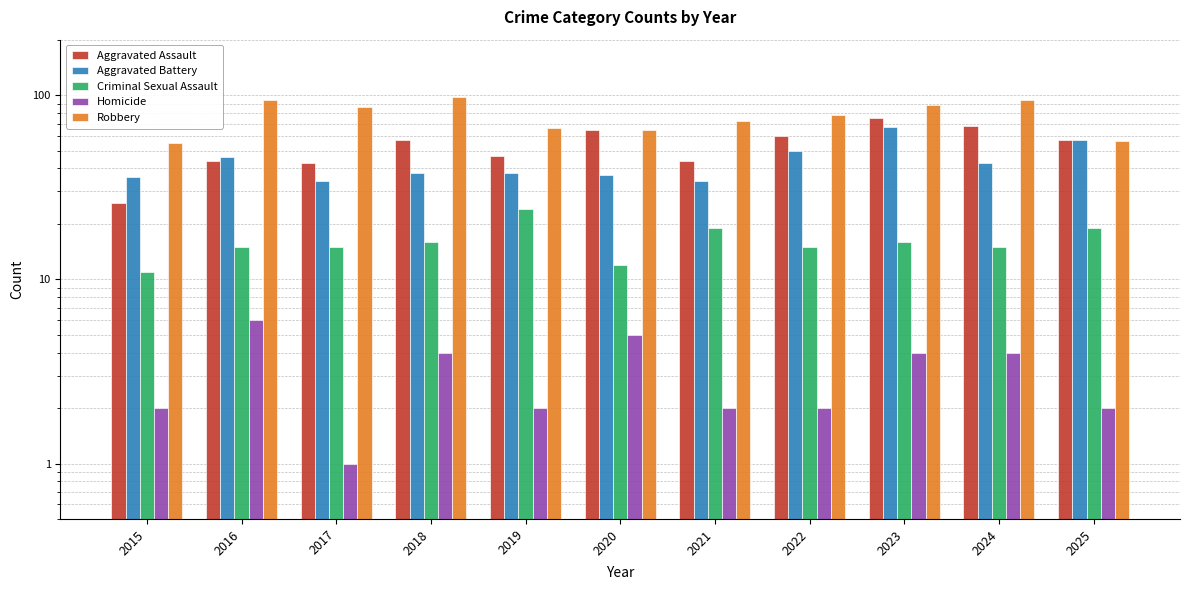

How many distinct data groups are displayed?

5